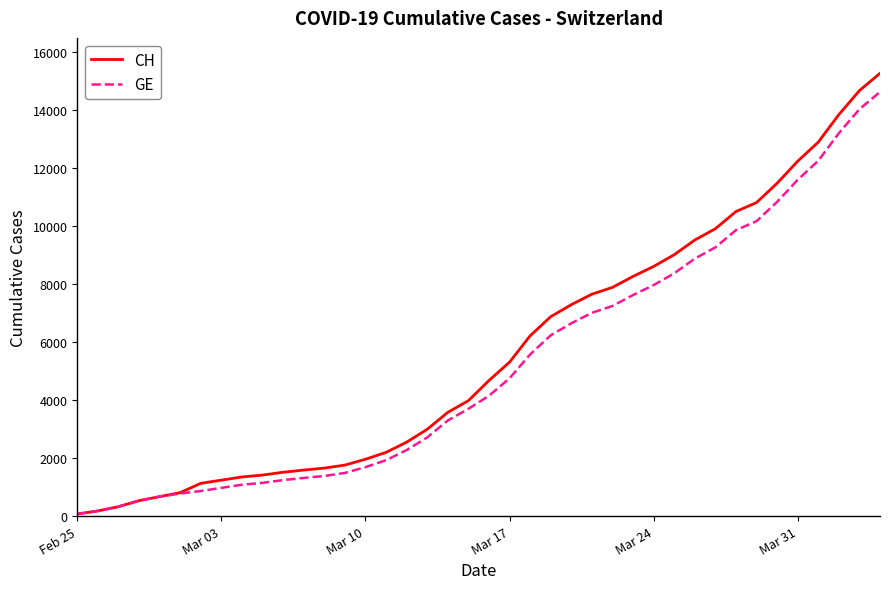

What is the maximum value shown in the chart?

15267